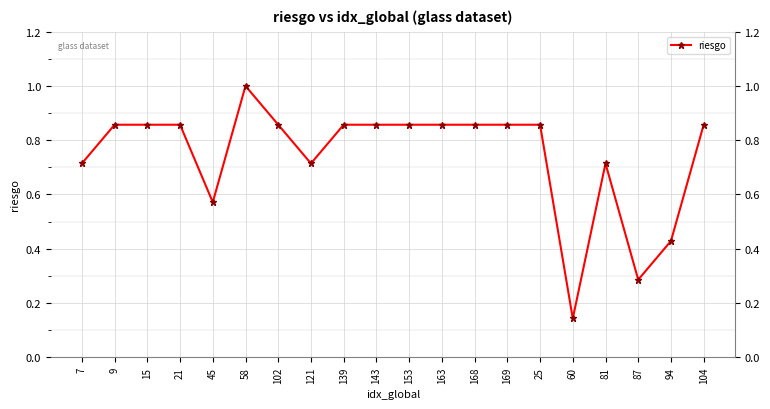

Which category has the lowest value across all series?

60